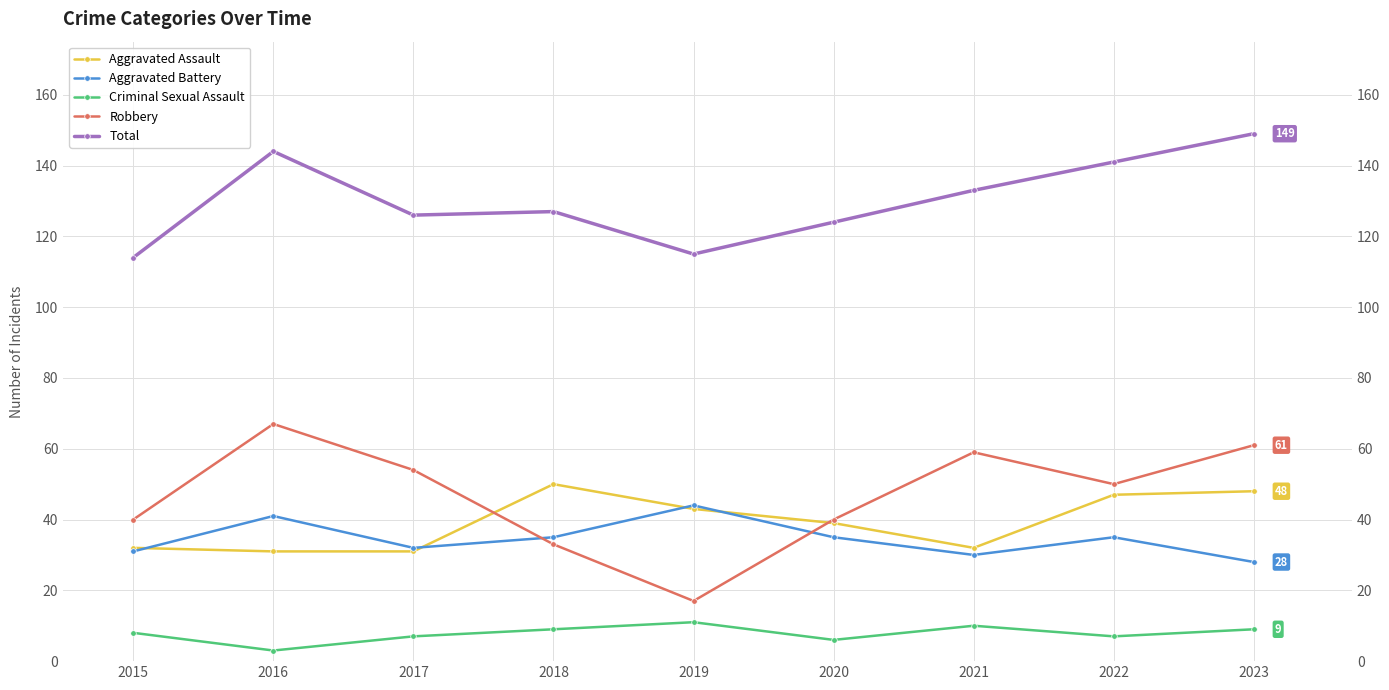

Which category has the highest value across all series?

2023